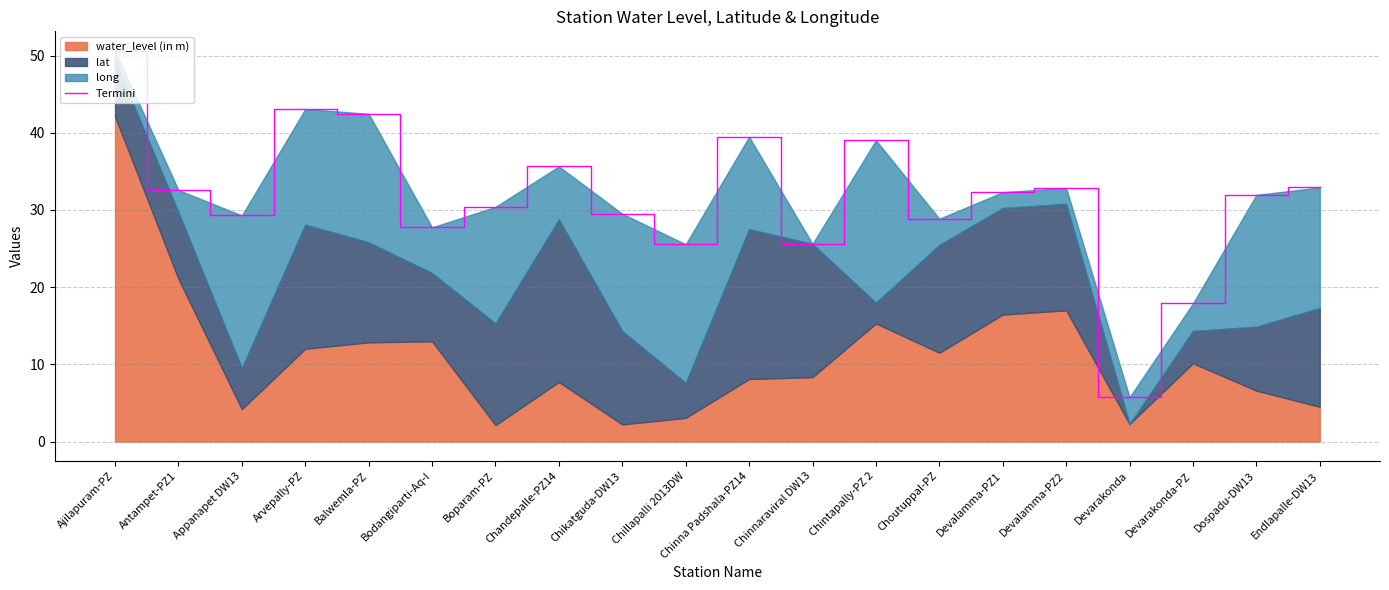

Reading left to right, extract all data points from this chart.

50.6	32.6	29.3	43.1	42.5	27.7	30.4	35.6	29.5	25.6	39.5	25.6	39.0	28.9	32.3	32.9	5.7	17.9	32.0	32.9